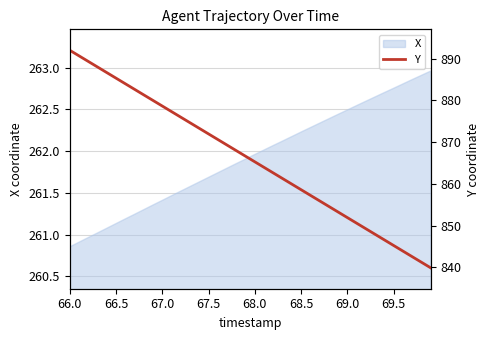

True or false: X has a value of 370.7 at 69.0.

False